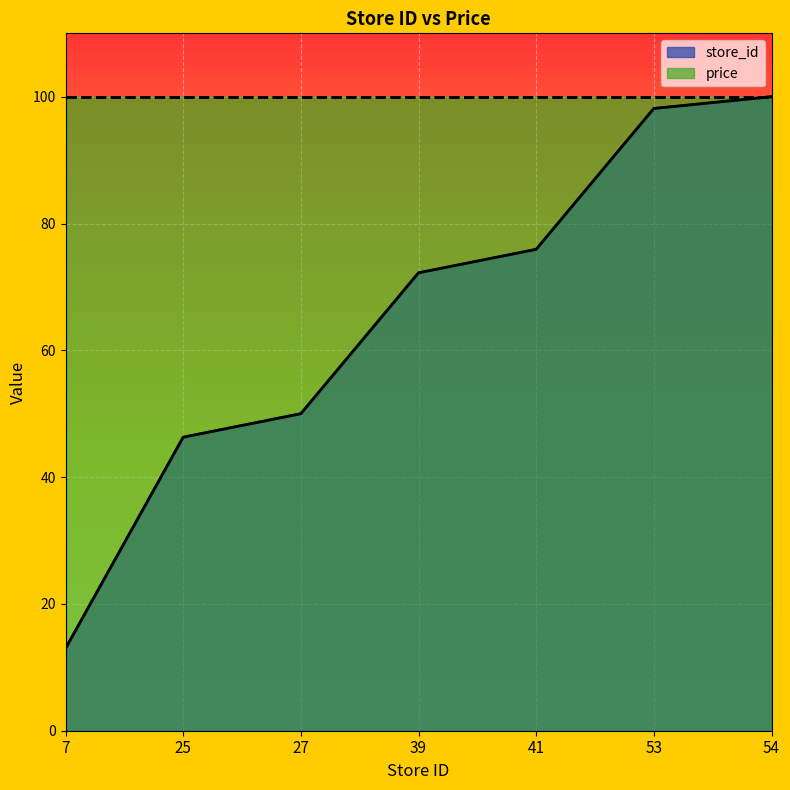

Count the number of categories in the chart.

7